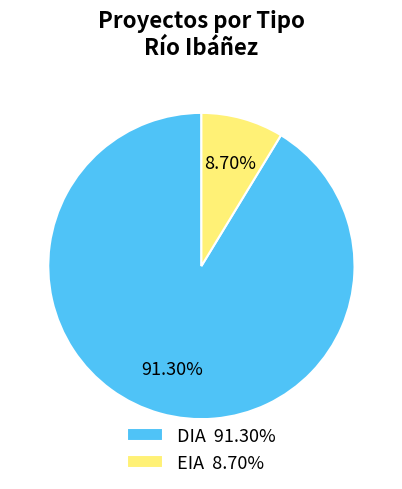

How much of the chart is everything except EIA?

91.3%